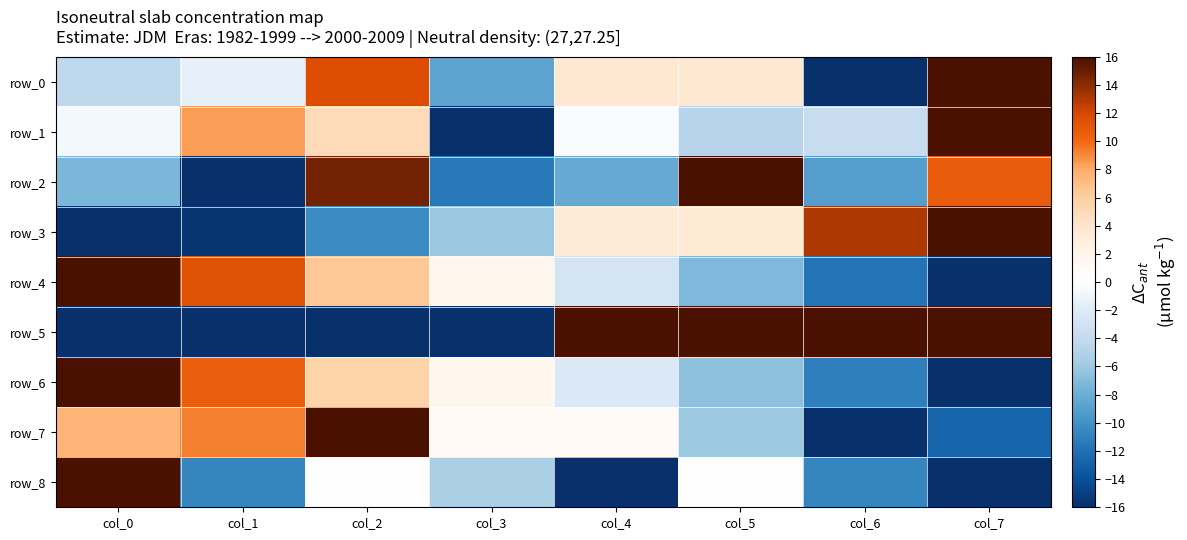

At which label is row_8 closest to 0?

col_2